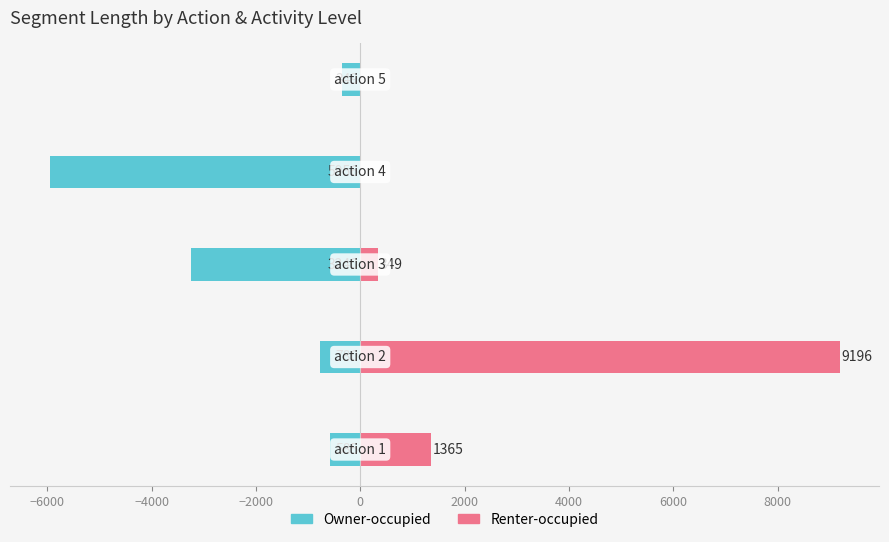

Which series changed the most between −8000 and −2000?

Owner-occupied